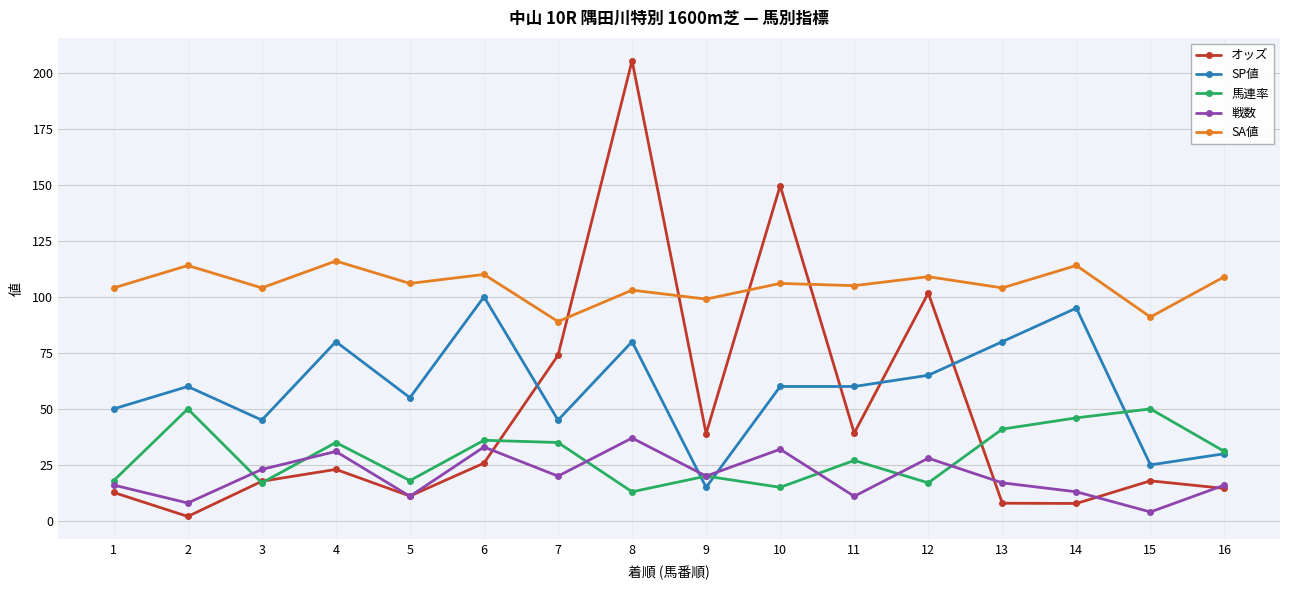

Where do 戦数 and SP値 first cross each other?

8 and 9